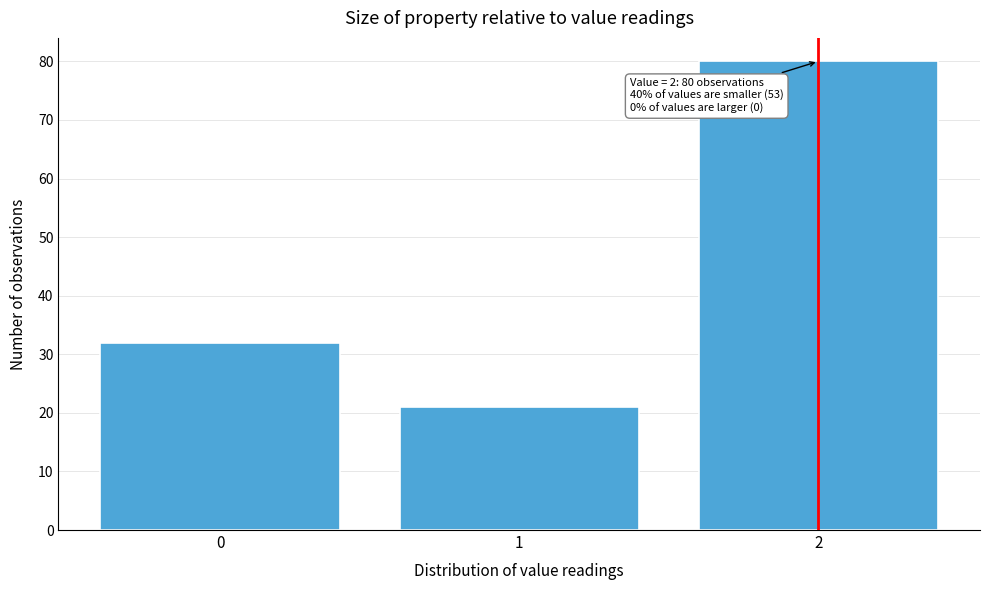

Which range on the x-axis has the tallest bar?

1.5 to 2.5